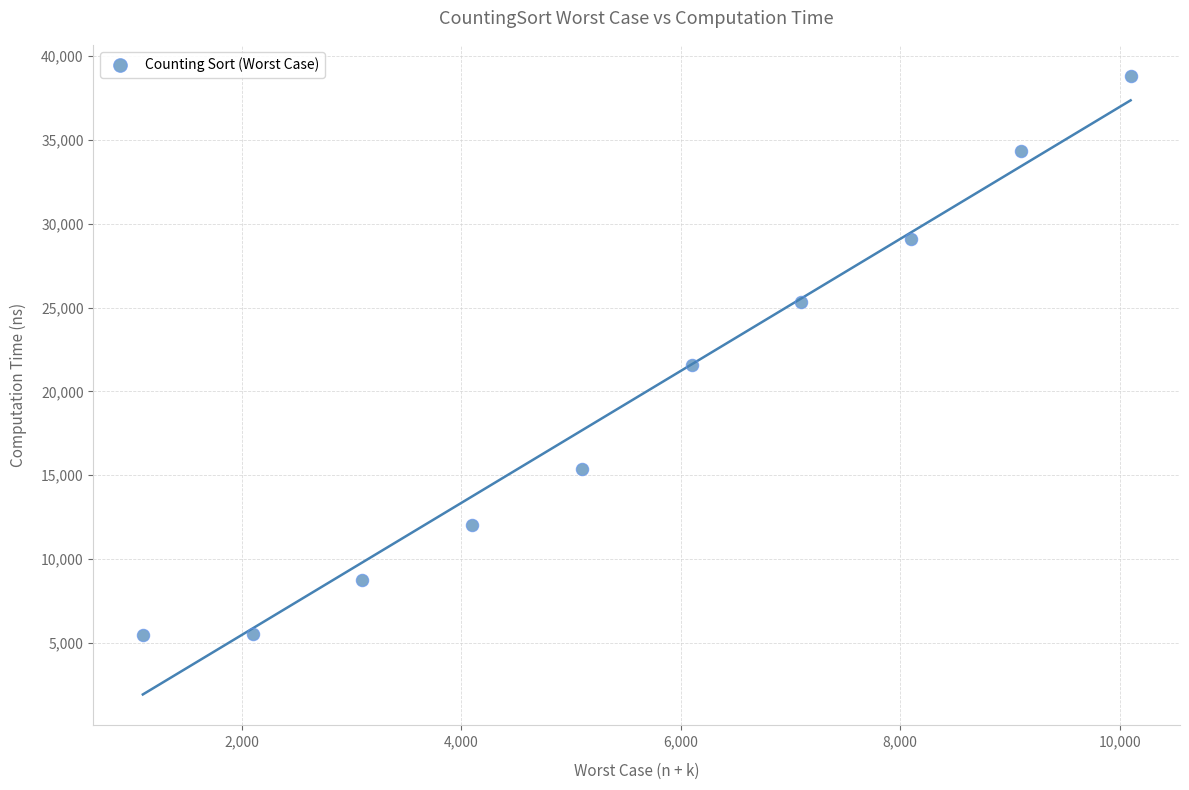

What Y value in the scatter plot is closest to 22150?

21597